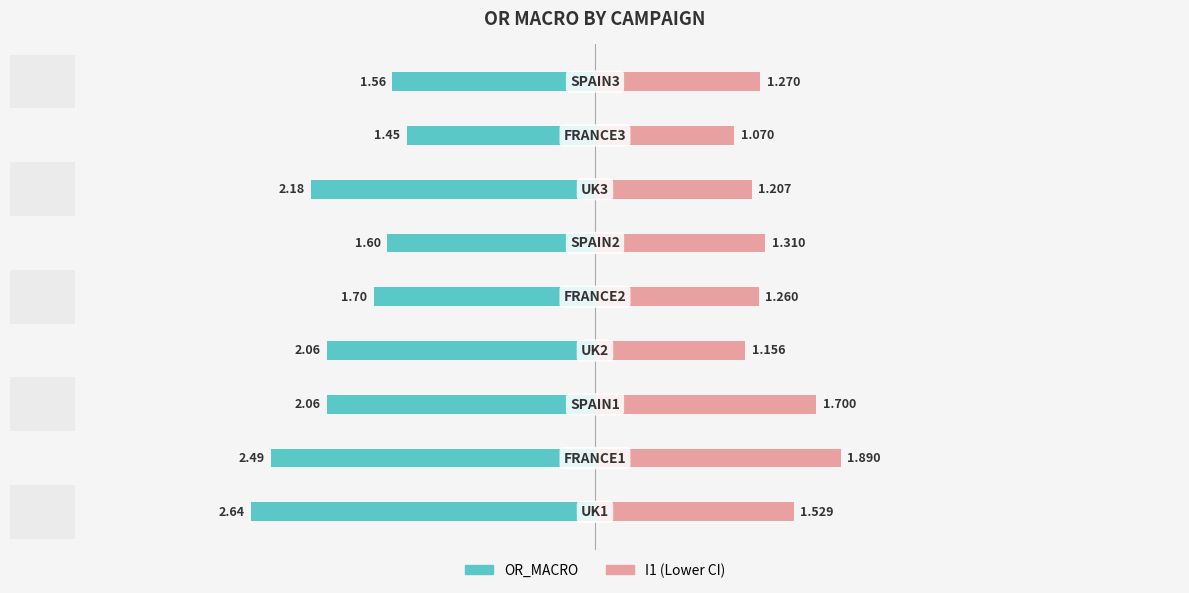

What is the value of the OR_MACRO bar at the 4th from the left?

-2.1